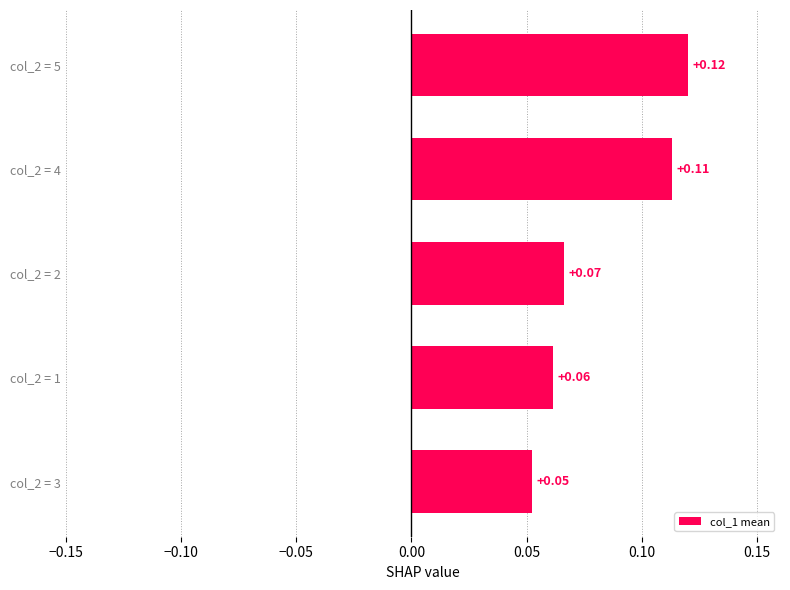

List the labels in order of value, largest first.

col_2 = 5, col_2 = 4, col_2 = 2, col_2 = 1, col_2 = 3